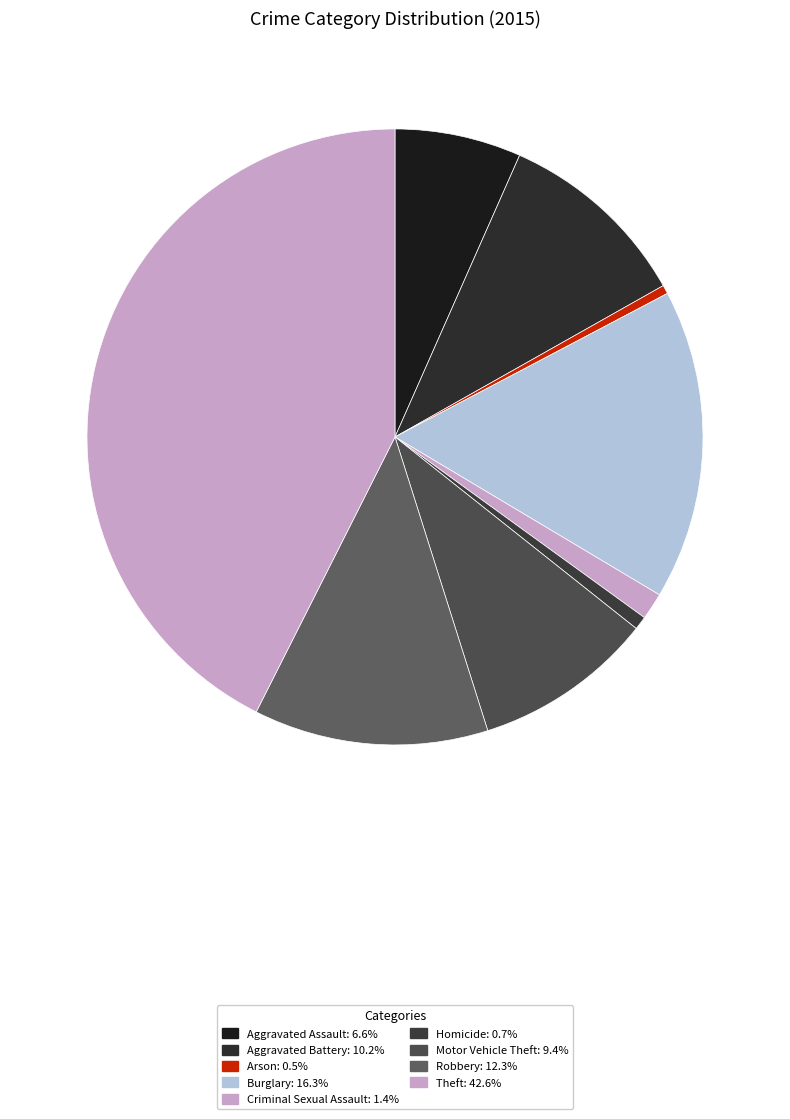

To the nearest percent, what is the difference between the Aggravated Battery and Burglary slice percentages?

6%